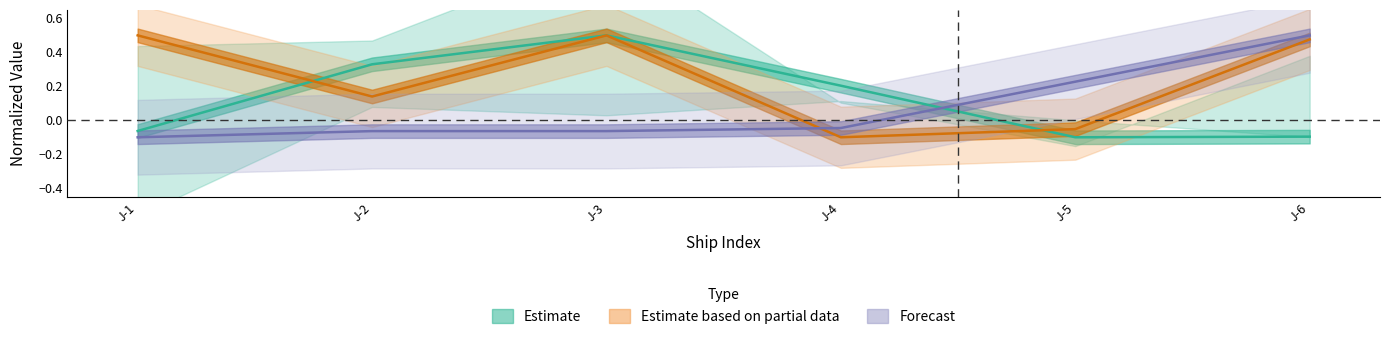

True or false: Delivery_Date has more than 1 interior local peaks.

False